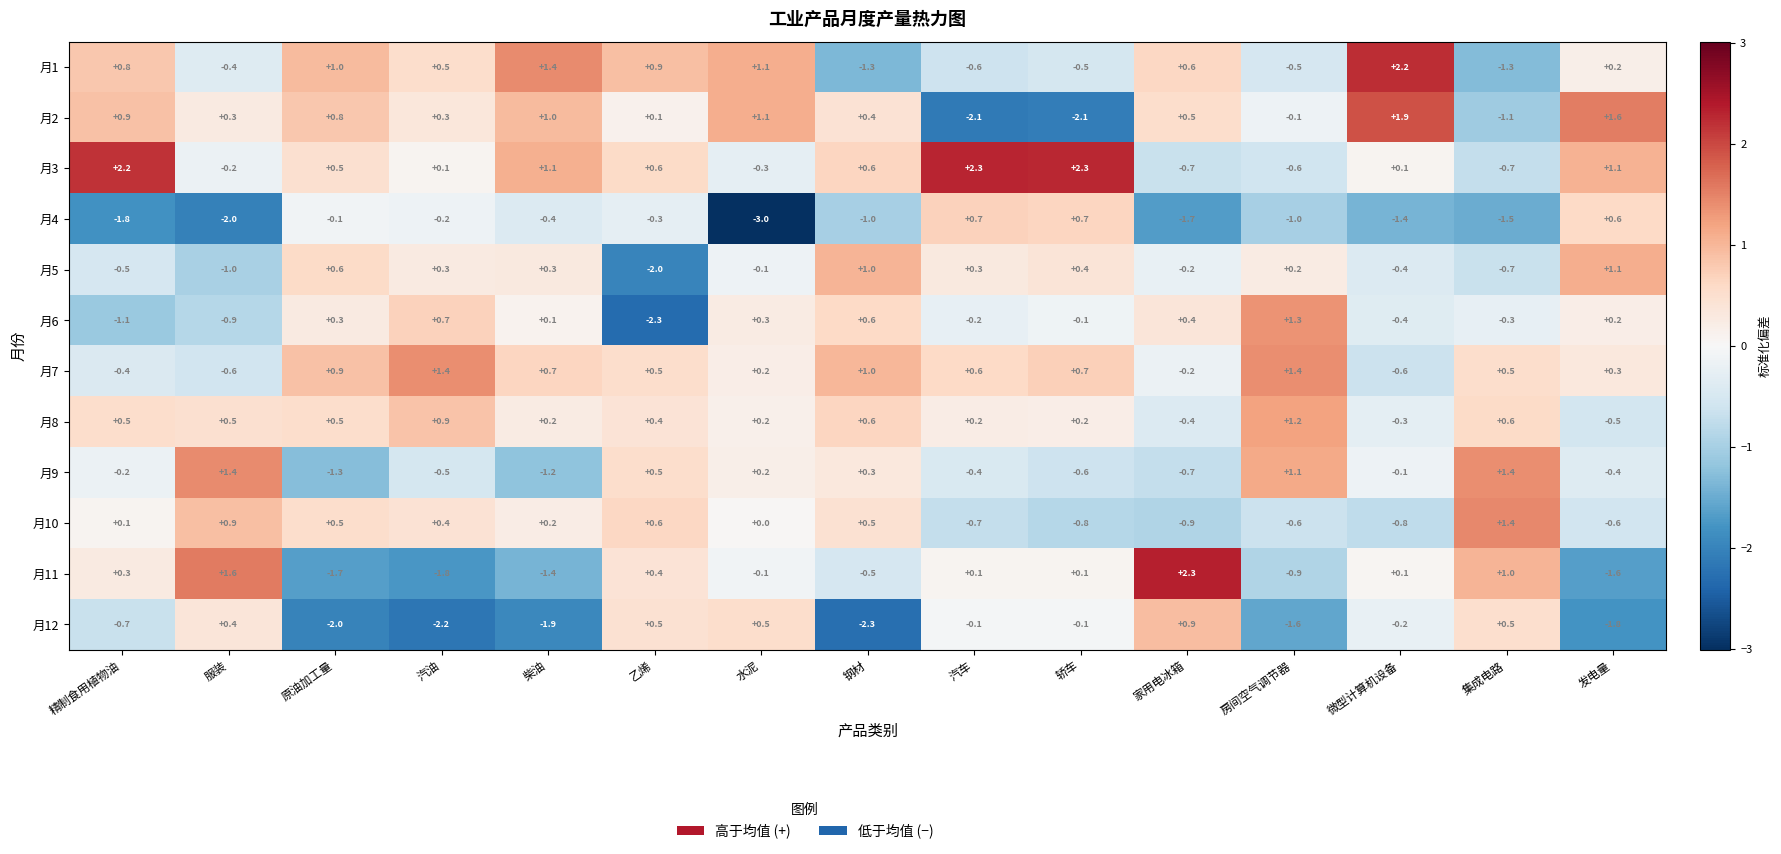

What is the difference between the maximum and minimum values in the 月7 series?

2.0